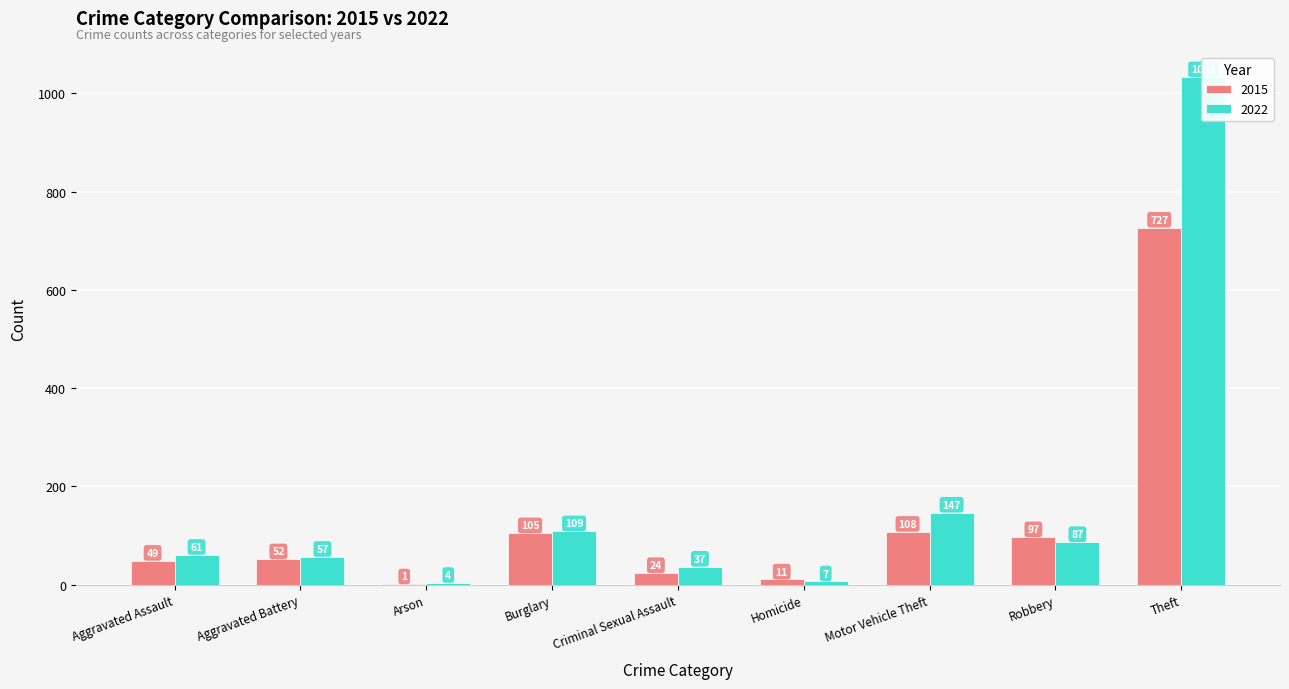

List the series in order of their overall mean, highest first.

2022, 2015